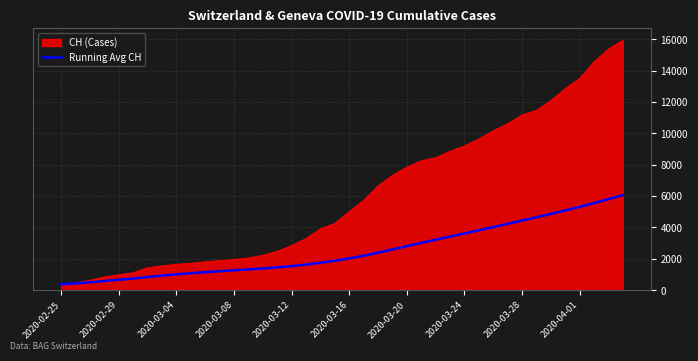

Does the chart have visible grid lines?

Yes